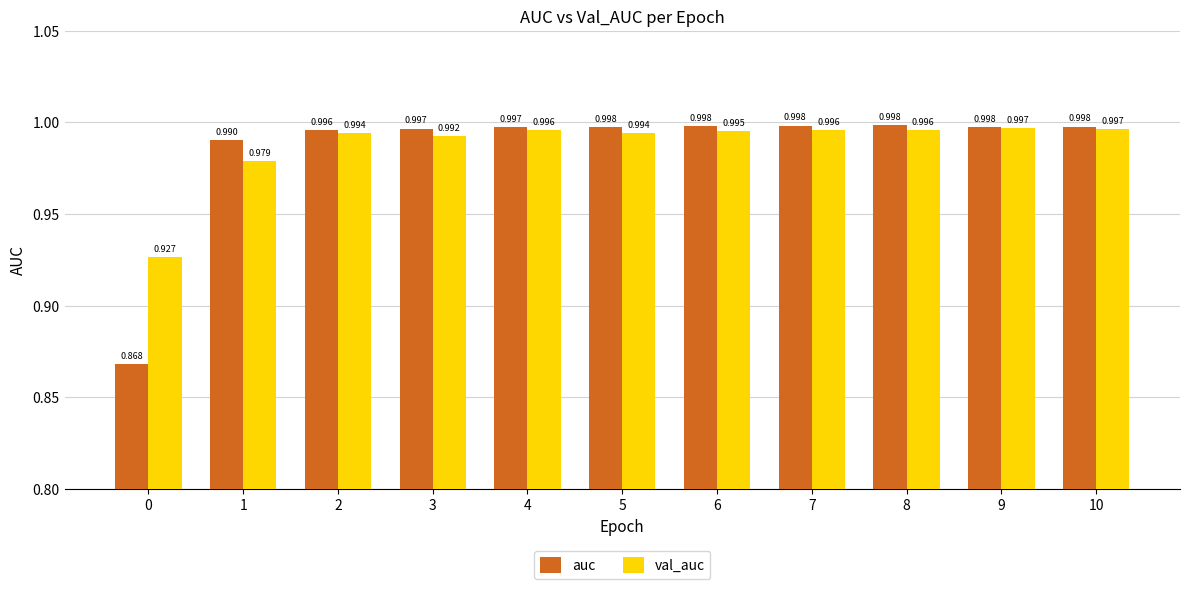

What are all the series names shown in the legend?

auc, val_auc